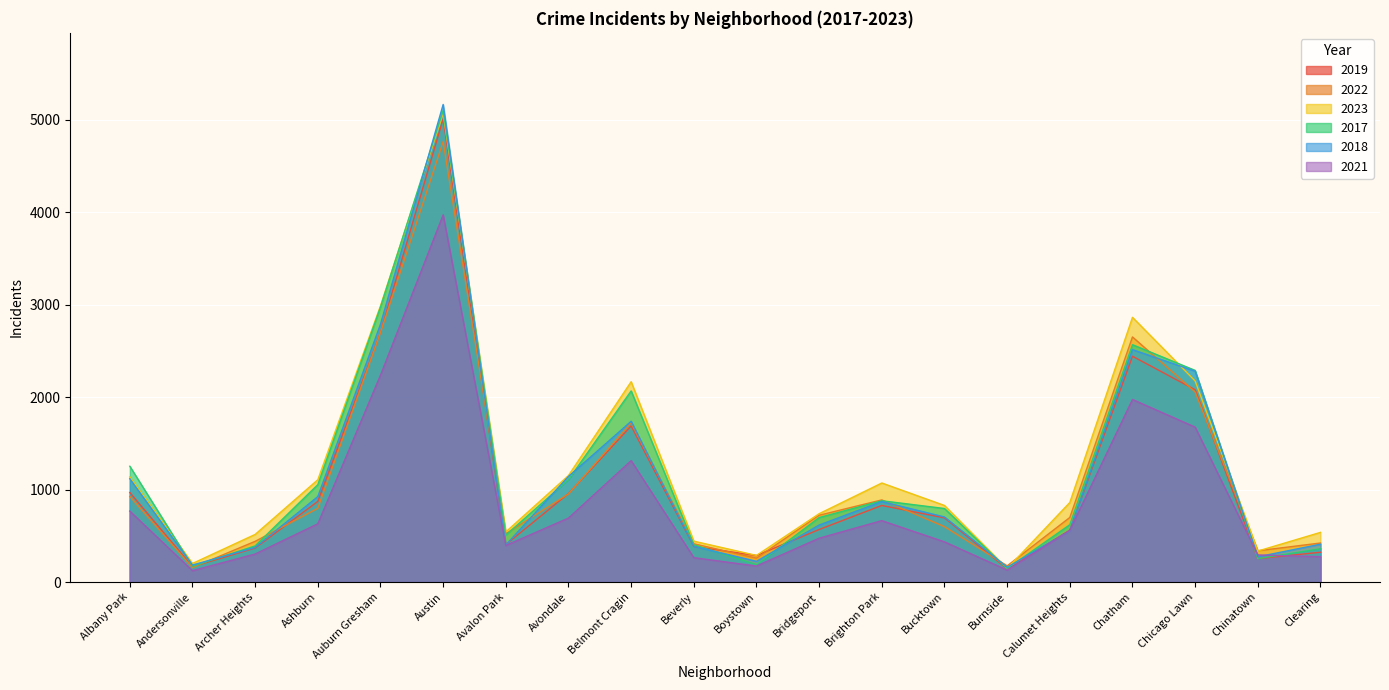

What is the label of the 10th point from the left?

Beverly